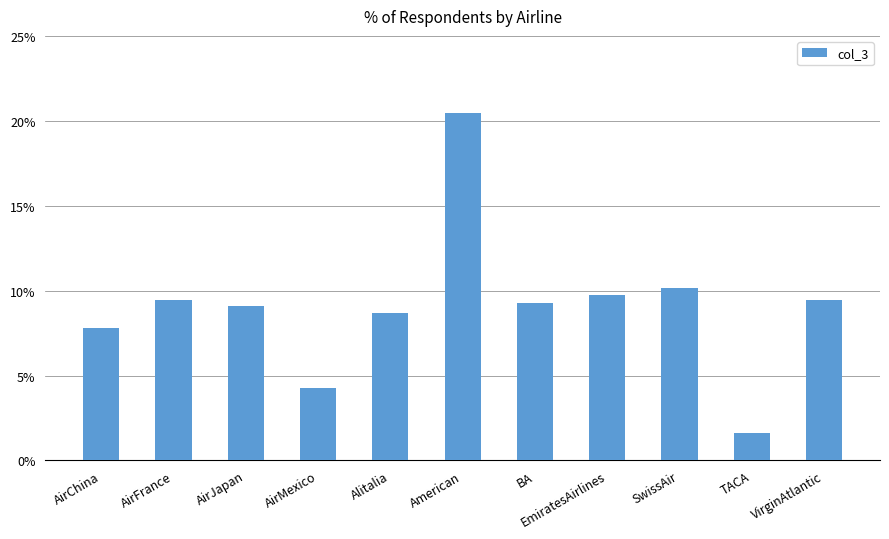

Are the bars horizontal?

No